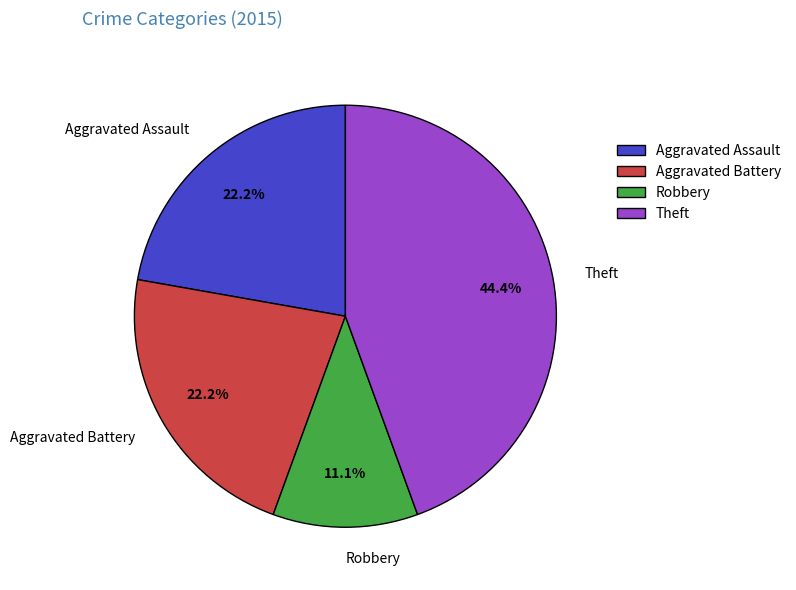

Is the sum of Theft and Aggravated Assault greater than half?

Yes